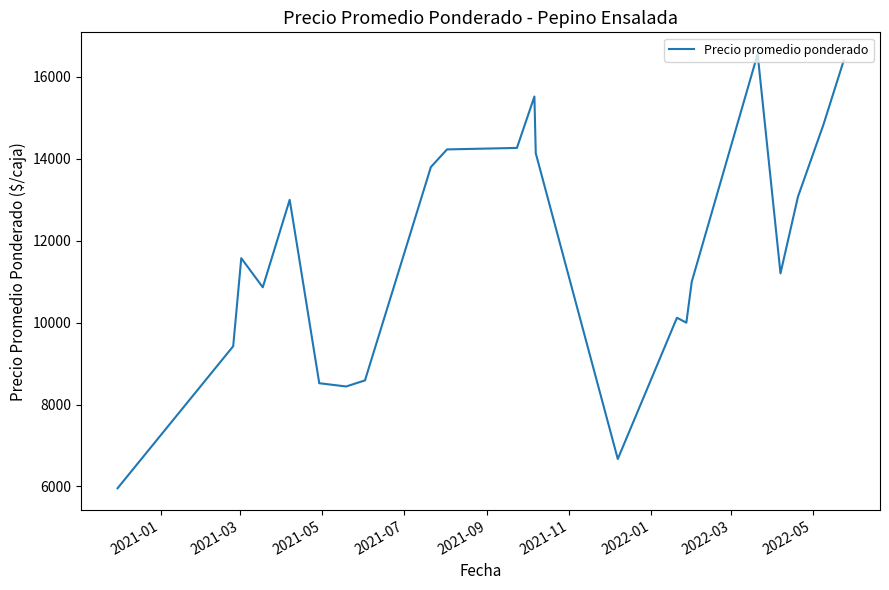

What is the greatest value displayed?

16560.0